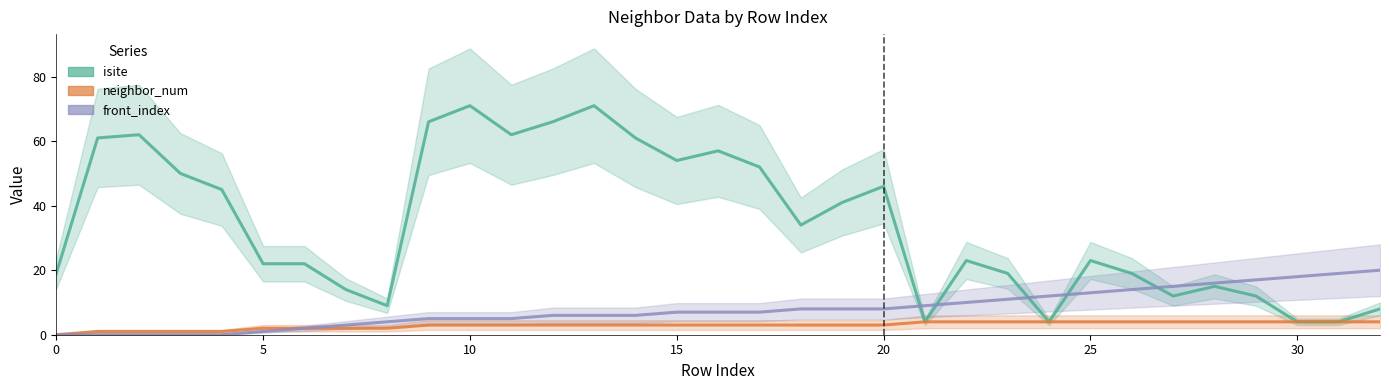

True or false: front_index has more than 0 interior local peaks.

False